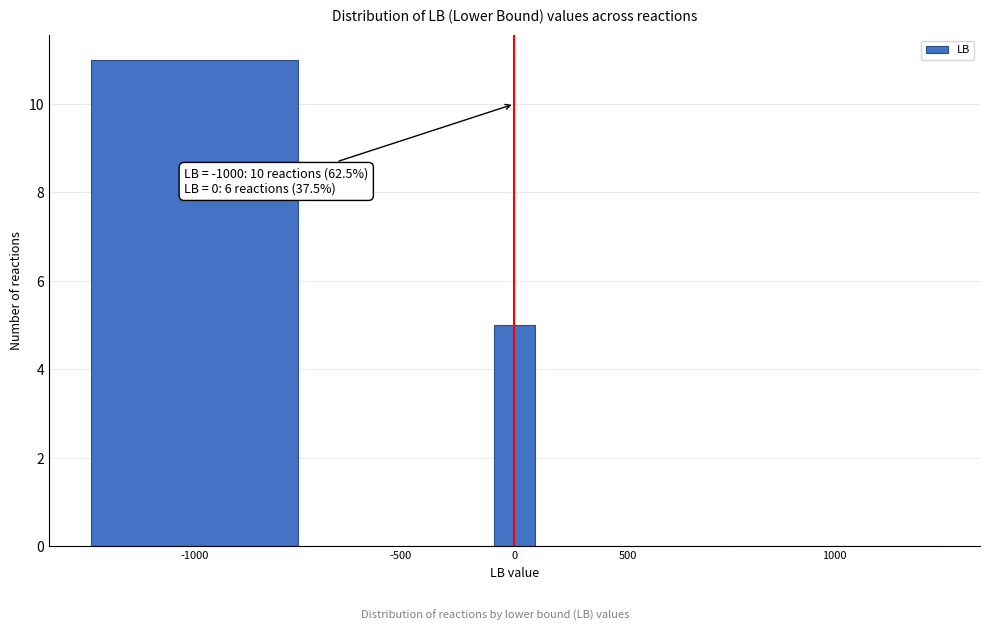

Reading right to left, transcribe all the data shown in this chart.

1000=0	500=0	0=5	-500=0	-1000=11